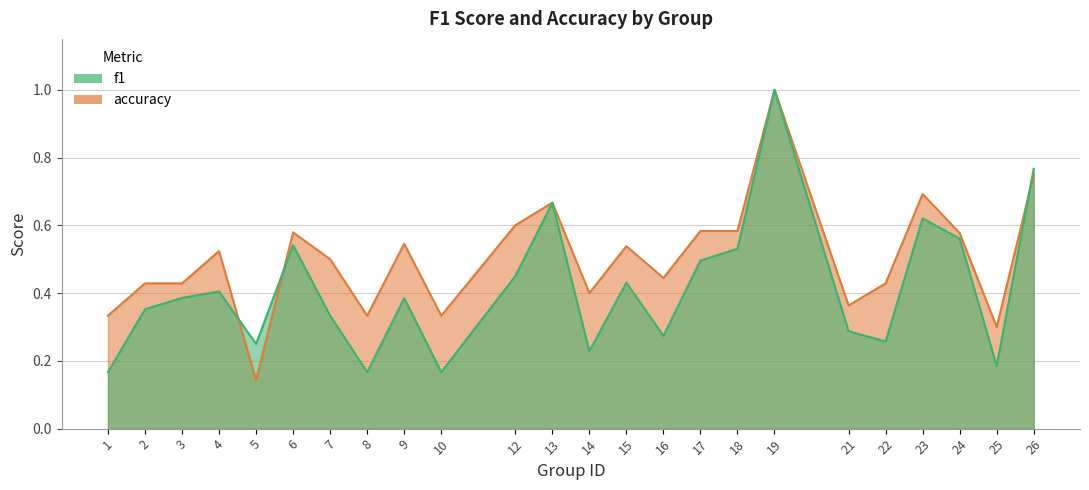

What is the difference between the accuracy values at 18 and 4?

0.1